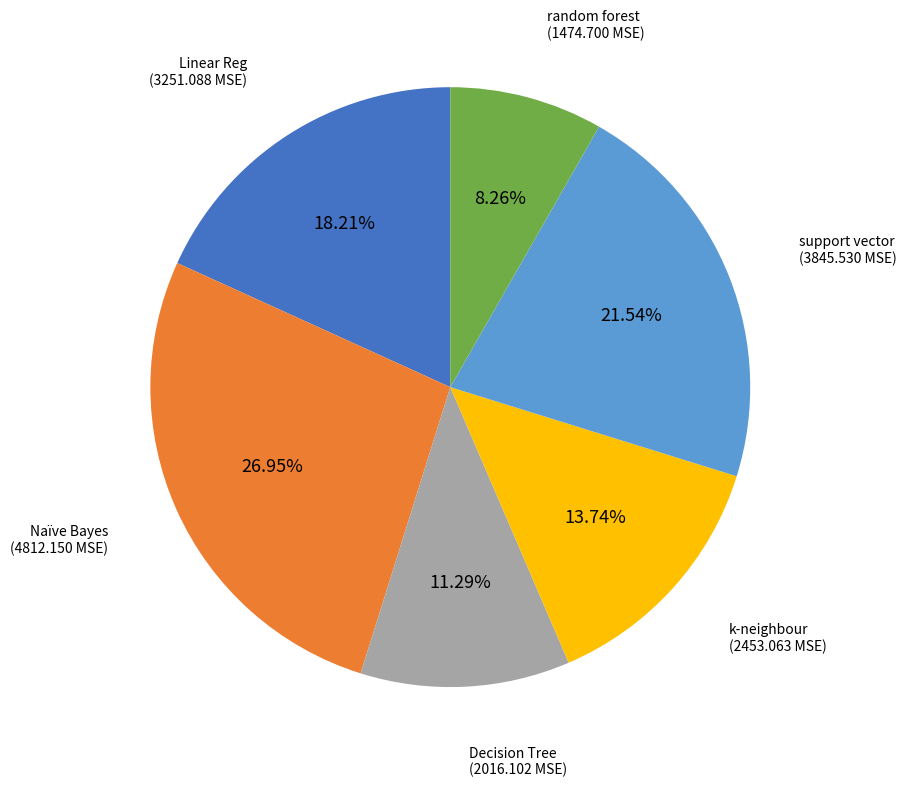

Is there a majority slice in this chart?

No